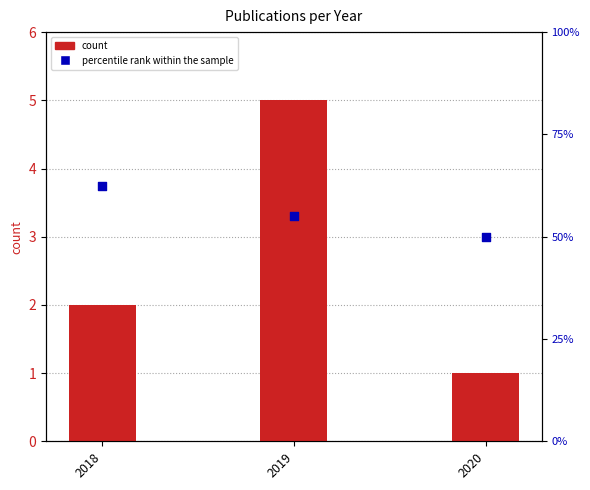

What are all the series names shown in the legend?

count, percentile rank within the sample